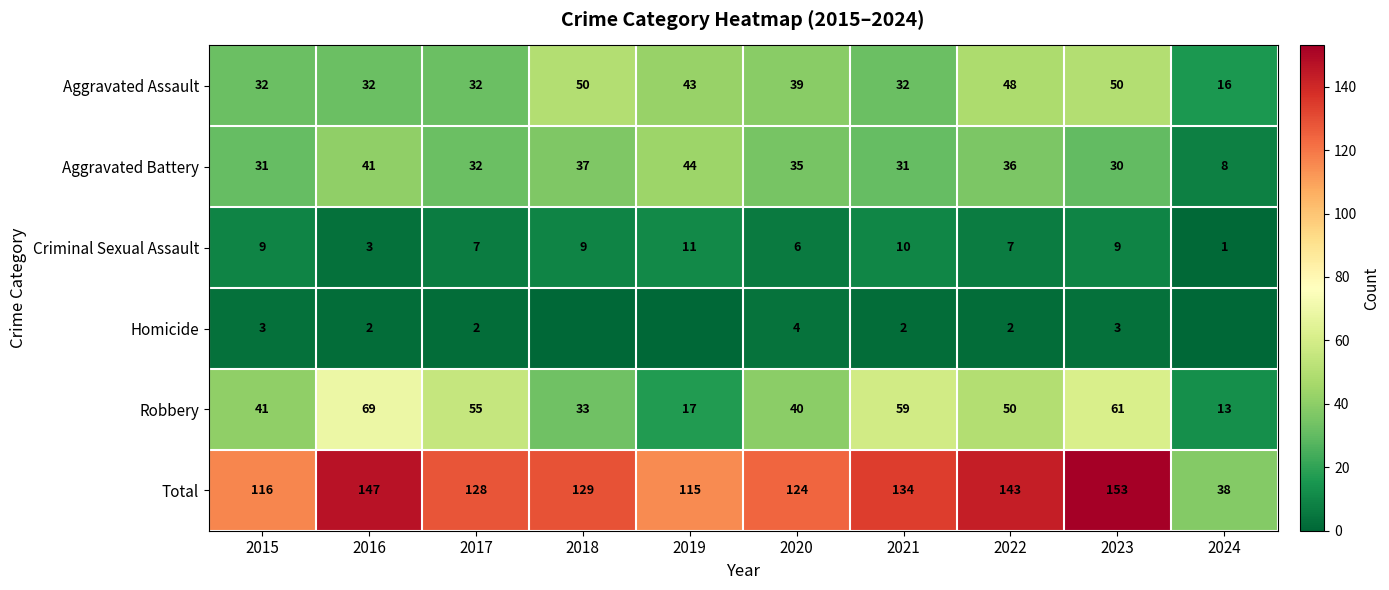

Is the value of Aggravated Battery at 2016 greater than the value of Criminal Sexual Assault at 2016?

Yes